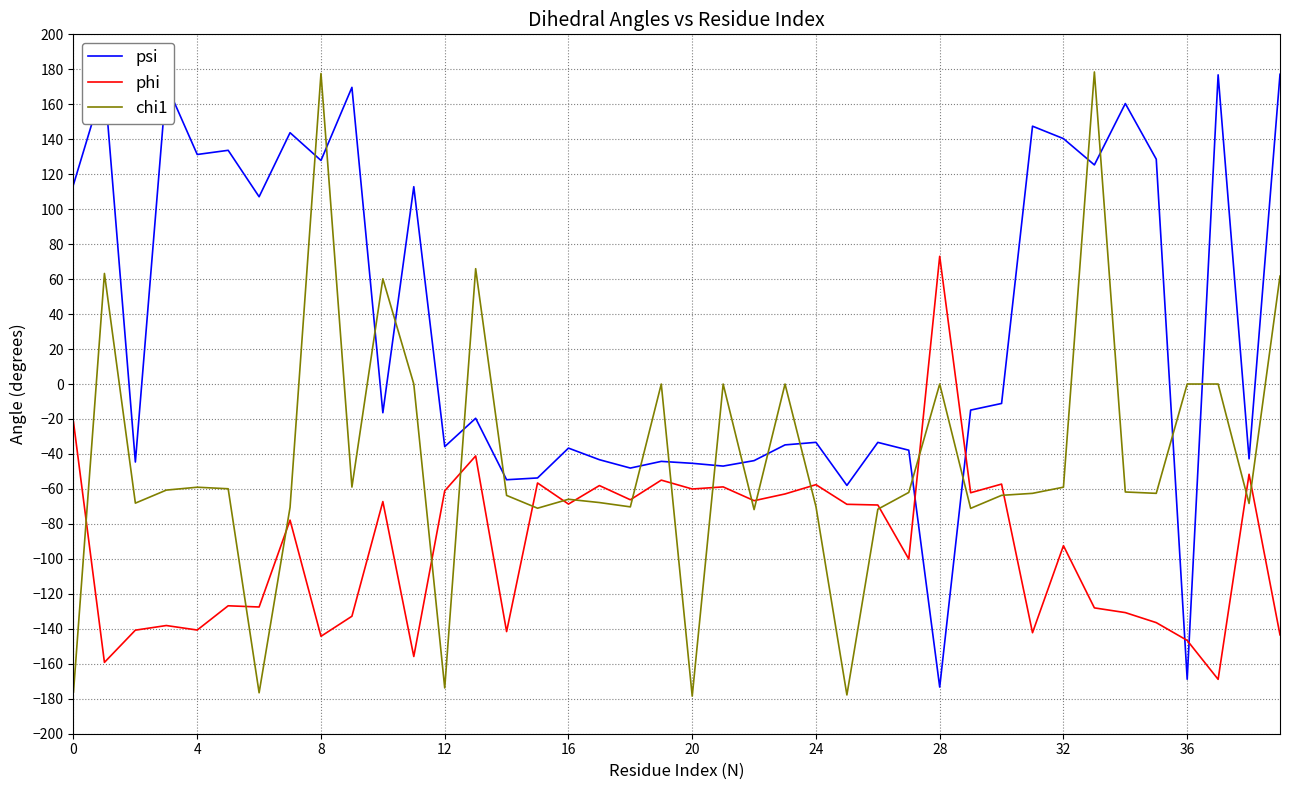

Does the chart display data point markers on the line(s)?

No